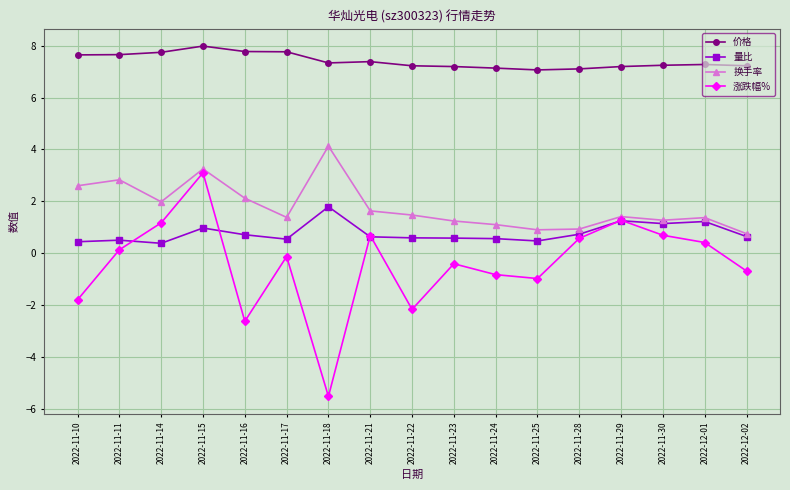

True or false: 涨跌幅% and 价格 intersect in this chart.

False